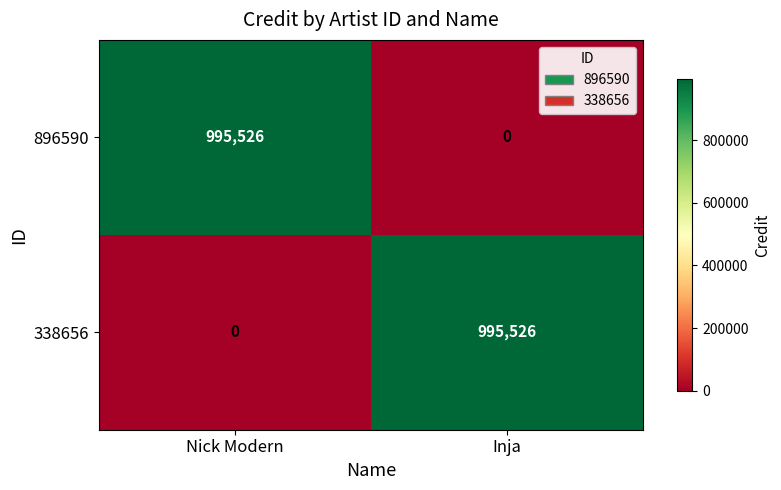

Is it true that 338656 equals 995526 at Inja?

True